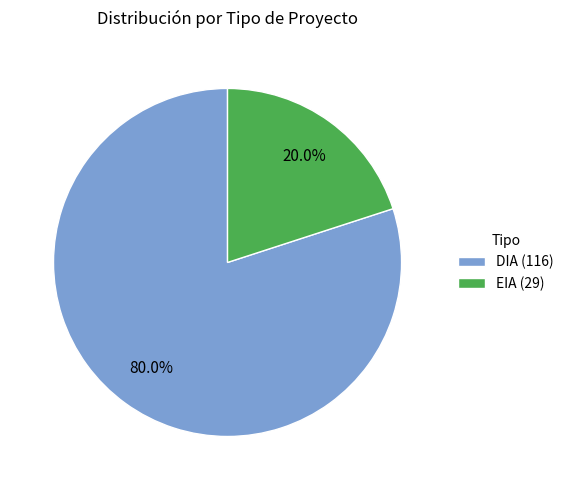

True or false: DIA accounts for 80% of the total.

True